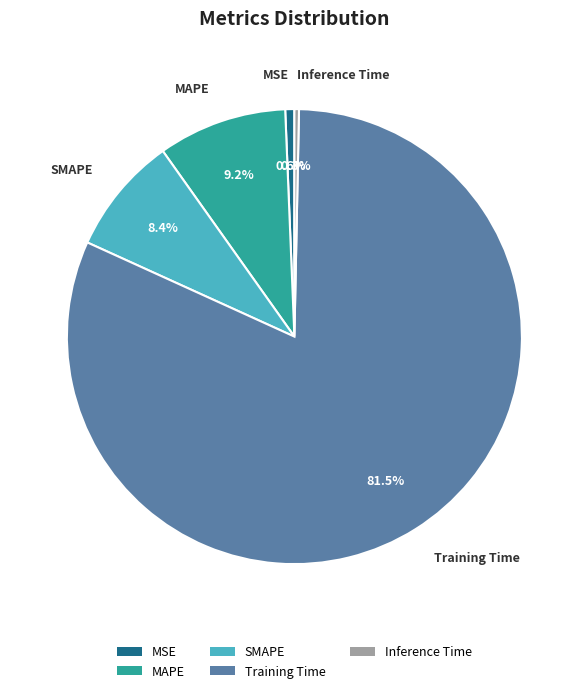

Between MAPE and Inference Time, which is larger?

MAPE